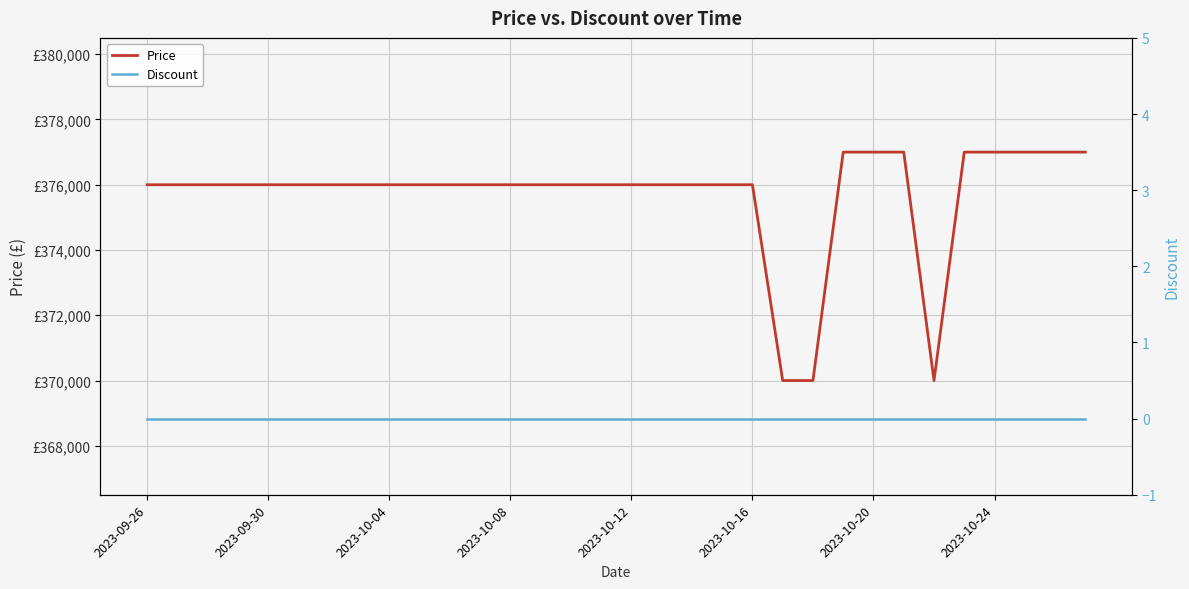

Which has a higher value, 11 or 15?

11